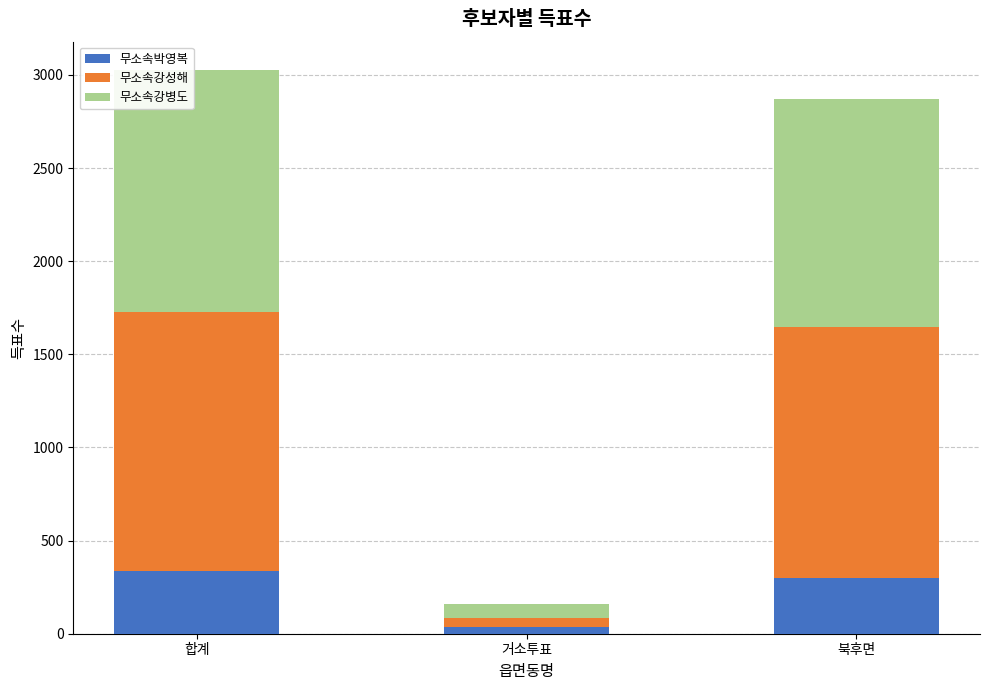

What is the total value across all series at 합계?

3027